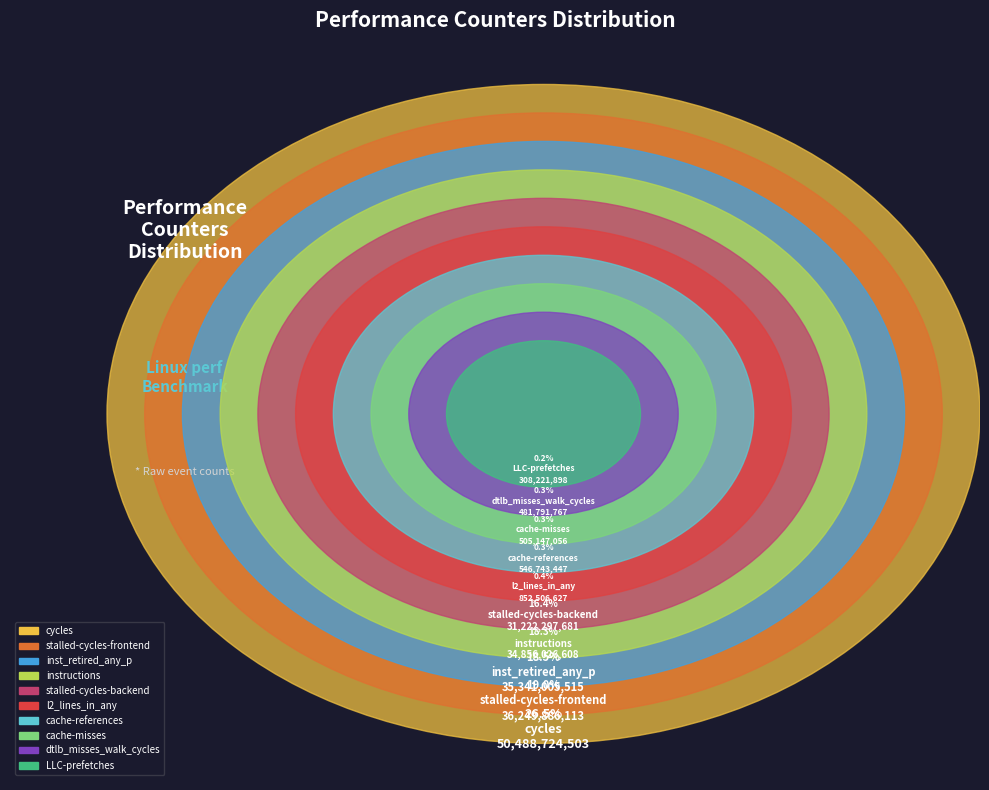

Is it true that instructions is 31% of the pie?

False